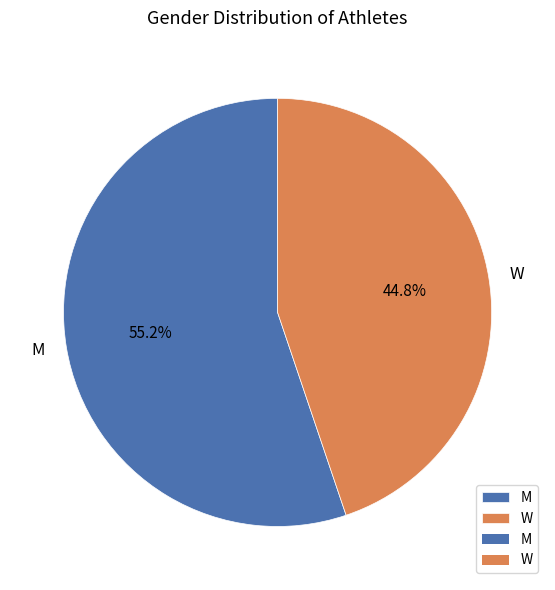

To the nearest percent, what portion does M represent?

55%